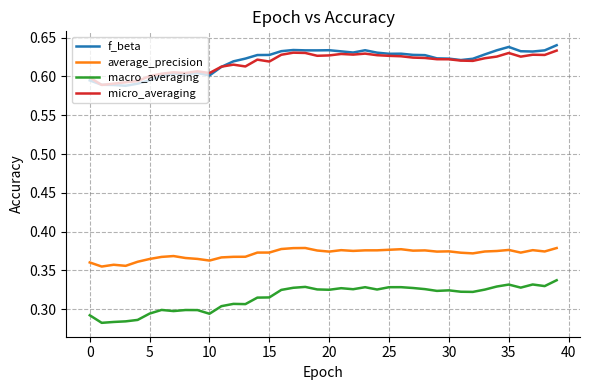

At how many categories does at least one series exceed 0?

40